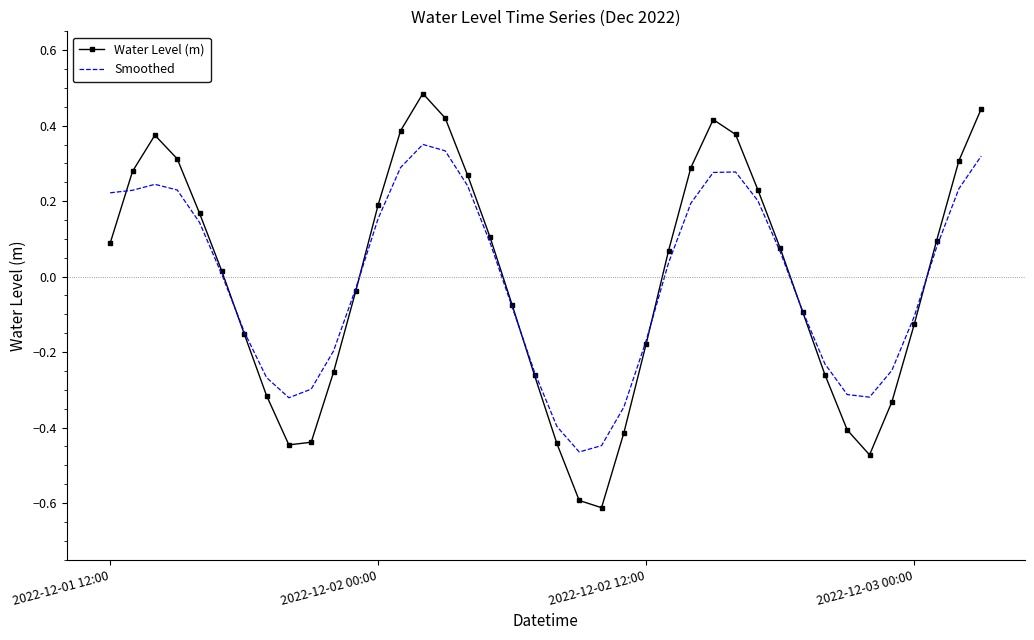

Which series has the widest spread of values?

Water Level (m)